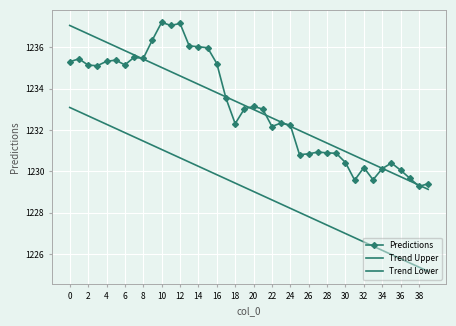

Reading right to left, list all the values displayed in this chart.

Predictions: 1229.4	1229.3	1229.7	1230.1	1230.4	1230.1	1229.6	1230.2	1229.6	1230.4	1230.9	1230.9	1230.9	1230.8	1230.8	1232.2	1232.3	1232.2	1233.0	1233.1	1233.0	1232.3	1233.5	1235.2	1236.0	1236.0	1236.1	1237.2	1237.1	1237.2	1236.4	1235.5	1235.5	1235.2	1235.4	1235.3	1235.1	1235.1	1235.4	1235.3
Trend Upper: 1229.1	1229.3	1229.5	1229.7	1229.9	1230.1	1230.4	1230.6	1230.8	1231.0	1231.2	1231.4	1231.6	1231.8	1232.0	1232.2	1232.4	1232.6	1232.8	1233.0	1233.2	1233.4	1233.6	1233.8	1234.0	1234.2	1234.4	1234.6	1234.8	1235.0	1235.2	1235.4	1235.6	1235.8	1236.0	1236.2	1236.5	1236.7	1236.9	1237.1
Trend Lower: 1225.2	1225.4	1225.6	1225.8	1226.0	1226.2	1226.4	1226.6	1226.8	1227.0	1227.2	1227.4	1227.6	1227.8	1228.0	1228.2	1228.4	1228.6	1228.8	1229.0	1229.2	1229.4	1229.6	1229.8	1230.0	1230.2	1230.4	1230.7	1230.9	1231.1	1231.3	1231.5	1231.7	1231.9	1232.1	1232.3	1232.5	1232.7	1232.9	1233.1